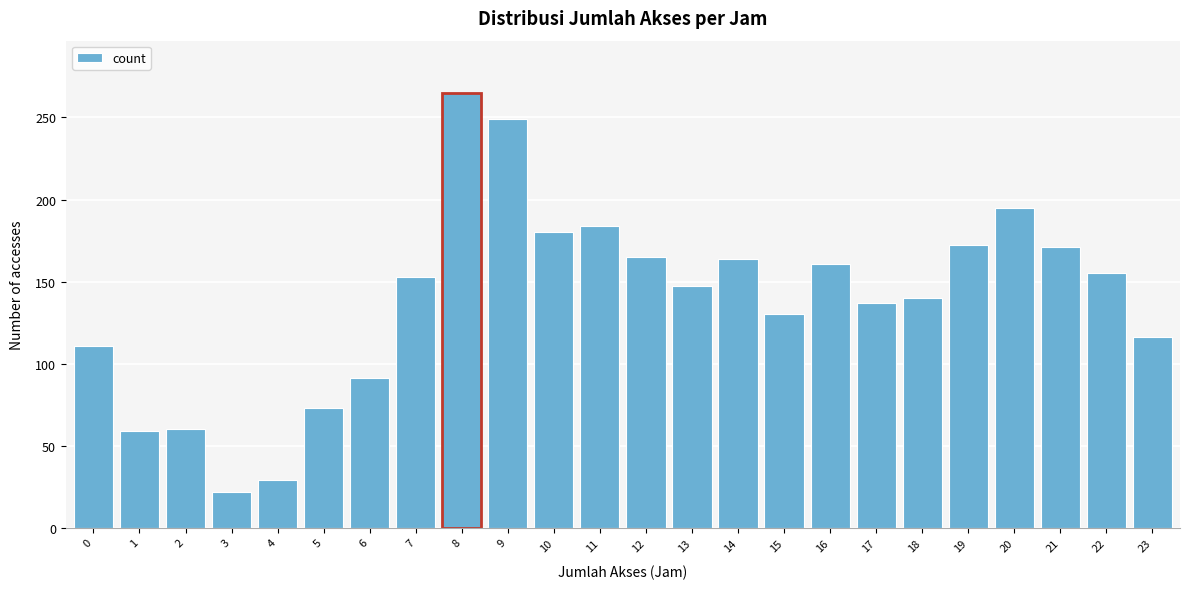

What is the difference between the second highest and minimum values?

227